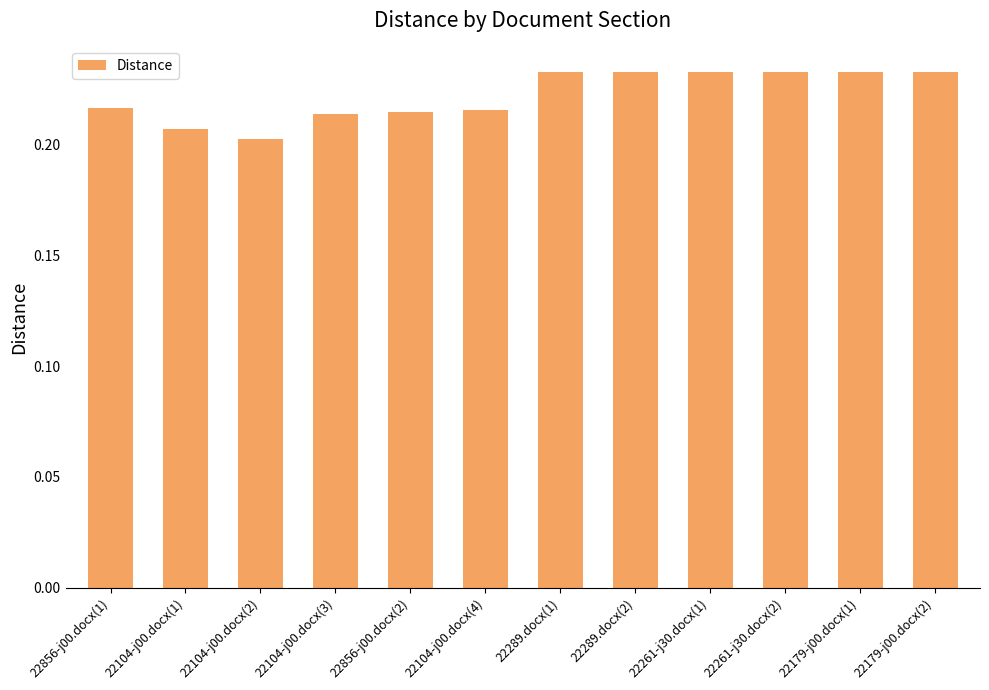

How many values are between 0 and 1?

12